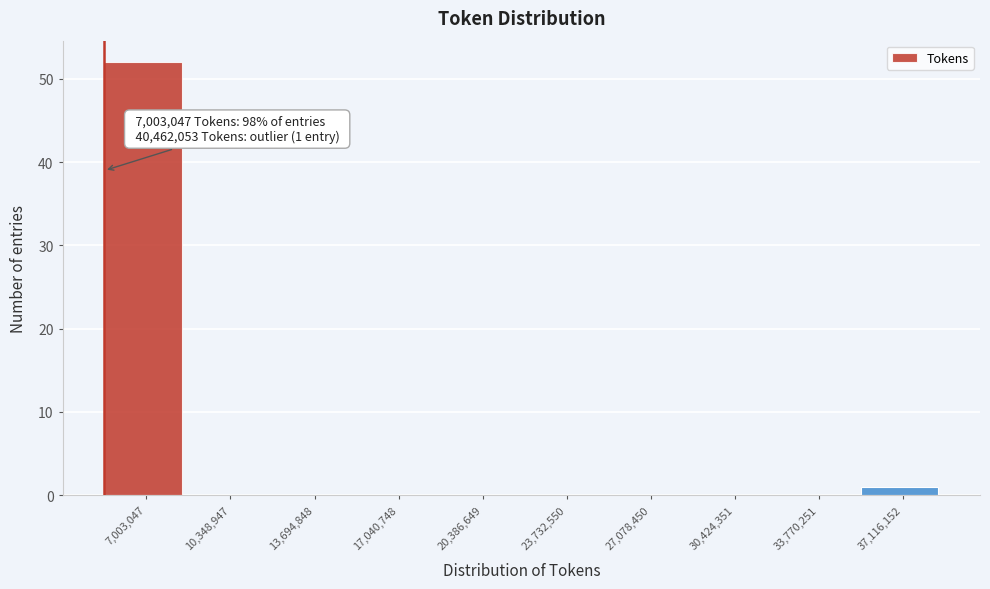

Reading right to left, what are all the values shown in this chart?

37,116,152=1	33,770,251=0	30,424,351=0	27,078,450=0	23,732,550=0	20,386,649=0	17,040,748=0	13,694,848=0	10,348,947=0	7,003,047=52